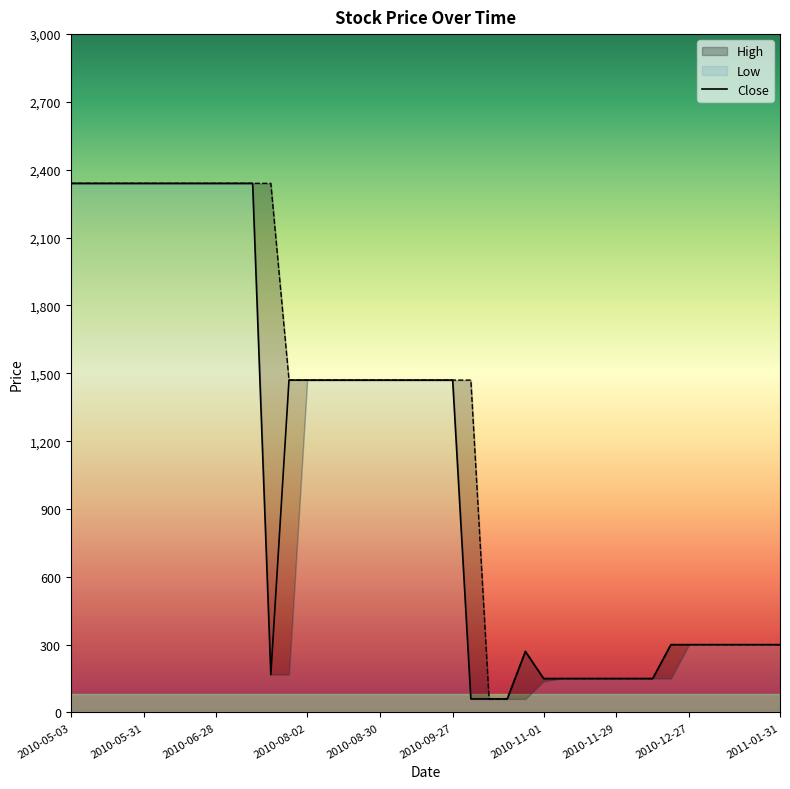

At which category does the data reach its first local peak?

25